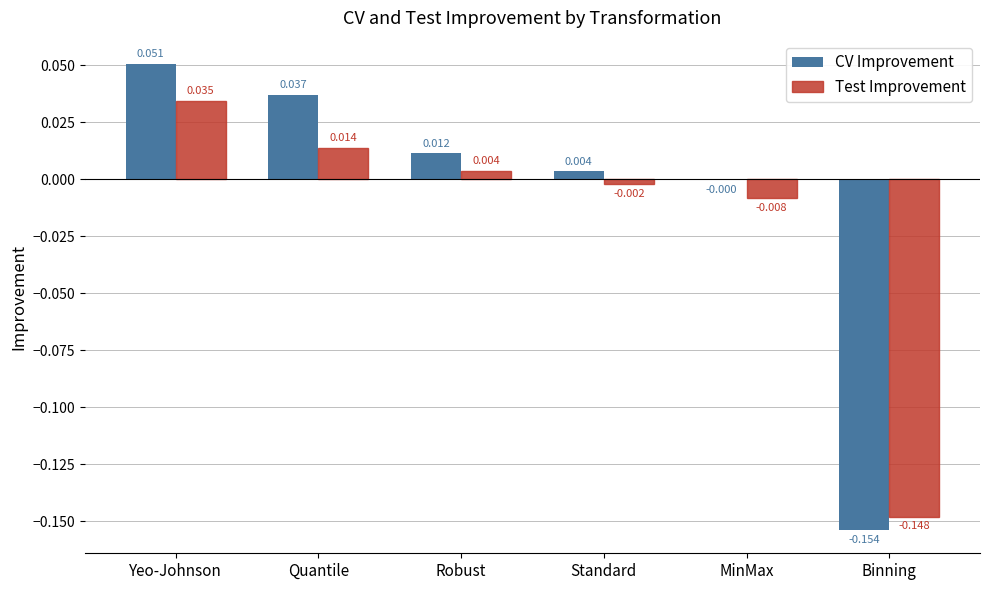

Where is CV Improvement nearest to the value 0?

MinMax